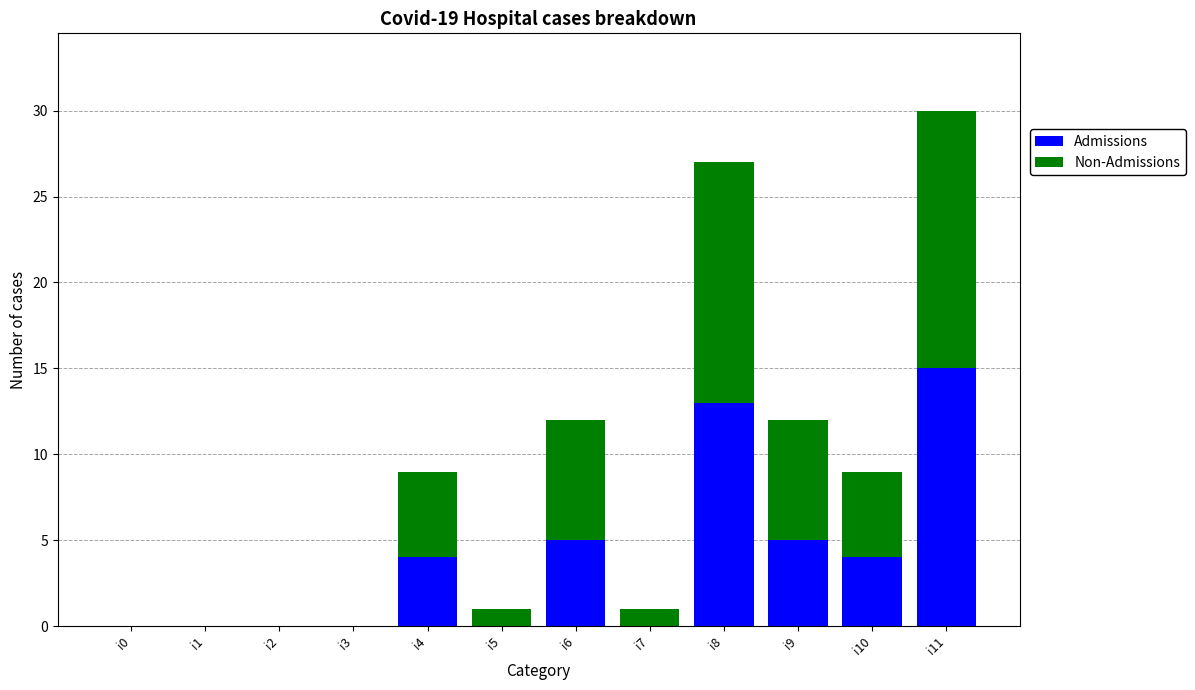

How many series are shown in this chart?

2